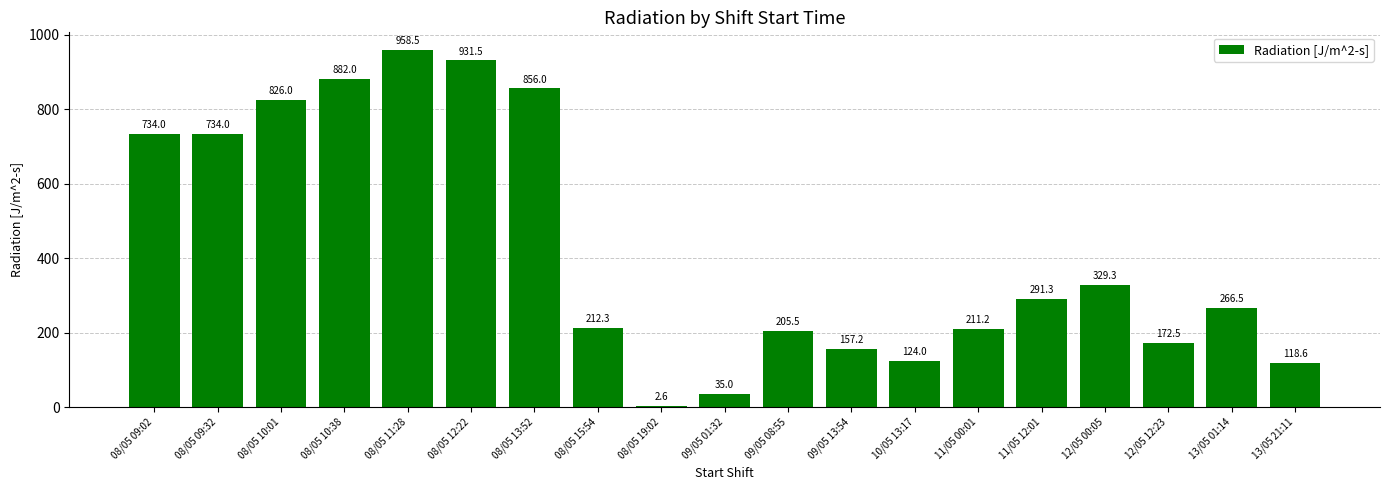

What is the sum of the values at 08/05 19:02 and 12/05 00:05?

331.9